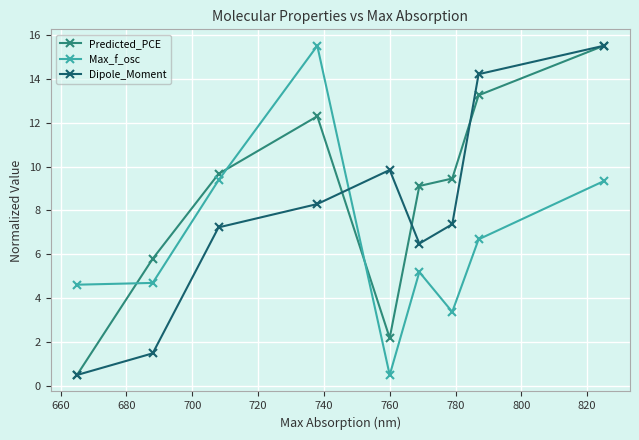

How many intersections are there between Max_f_osc and Predicted_PCE?

3